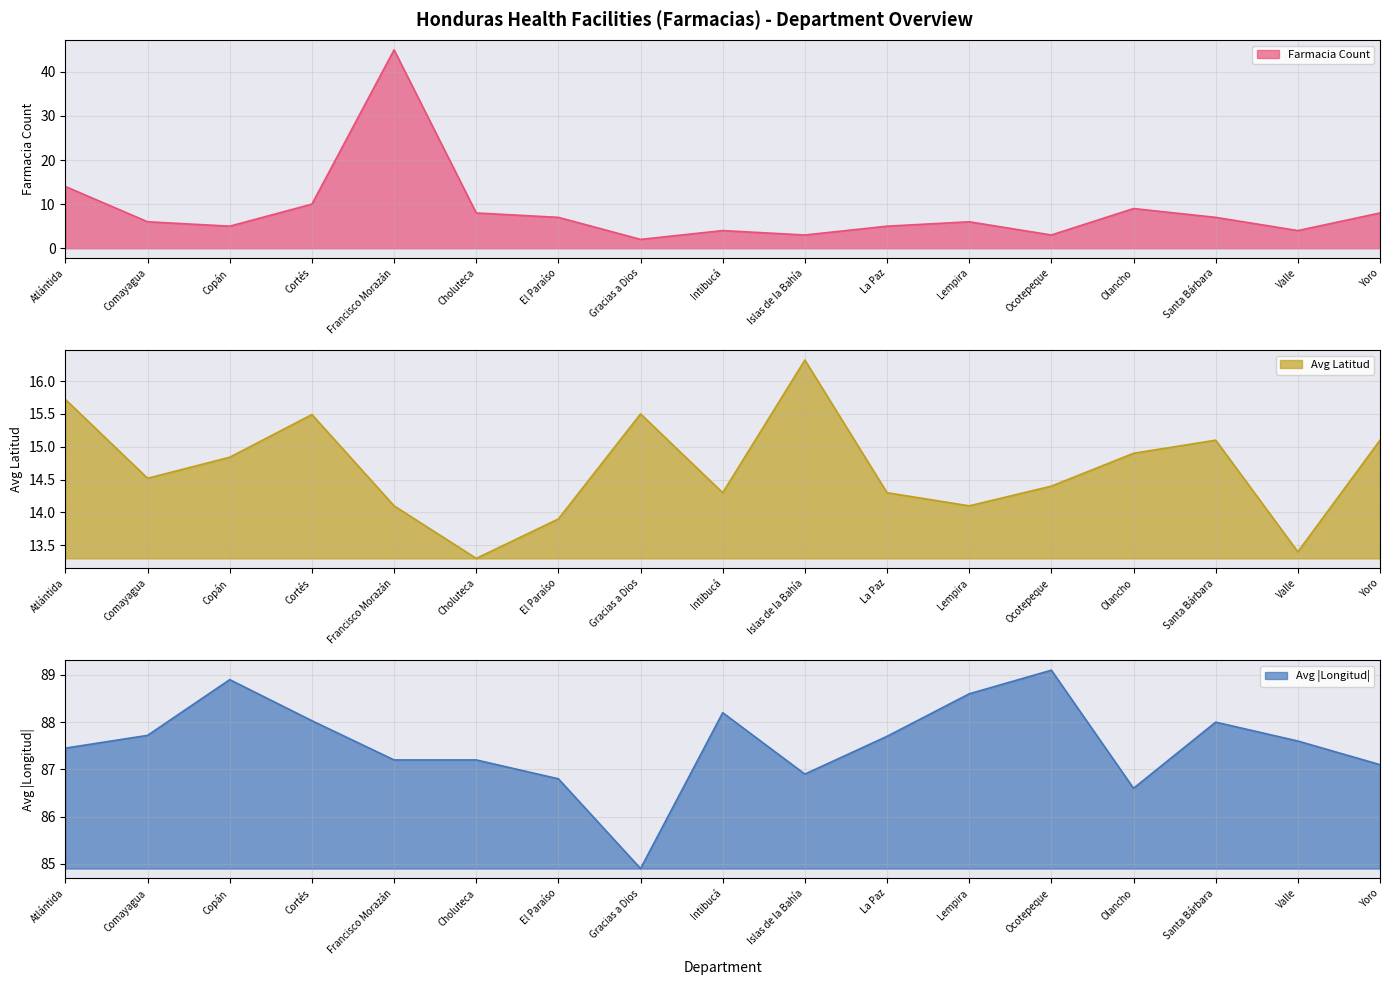

Reading left to right, transcribe all the data shown in this chart.

Farmacia Count: Atlántida=14.0	Comayagua=6.0	Copán=5.0	Cortés=10.0	Francisco Morazán=45.0	Choluteca=8.0	El Paraíso=7.0	Gracias a Dios=2.0	Intibucá=4.0	Islas de la Bahía=3.0	La Paz=5.0	Lempira=6.0	Ocotepeque=3.0	Olancho=9.0	Santa Bárbara=7.0	Valle=4.0	Yoro=8.0
Avg Latitud: Atlántida=15.7	Comayagua=14.5	Copán=14.8	Cortés=15.5	Francisco Morazán=14.1	Choluteca=13.3	El Paraíso=13.9	Gracias a Dios=15.5	Intibucá=14.3	Islas de la Bahía=16.3	La Paz=14.3	Lempira=14.1	Ocotepeque=14.4	Olancho=14.9	Santa Bárbara=15.1	Valle=13.4	Yoro=15.1
Avg Longitud: Atlántida=87.5	Comayagua=87.7	Copán=88.9	Cortés=88.0	Francisco Morazán=87.2	Choluteca=87.2	El Paraíso=86.8	Gracias a Dios=84.9	Intibucá=88.2	Islas de la Bahía=86.9	La Paz=87.7	Lempira=88.6	Ocotepeque=89.1	Olancho=86.6	Santa Bárbara=88.0	Valle=87.6	Yoro=87.1